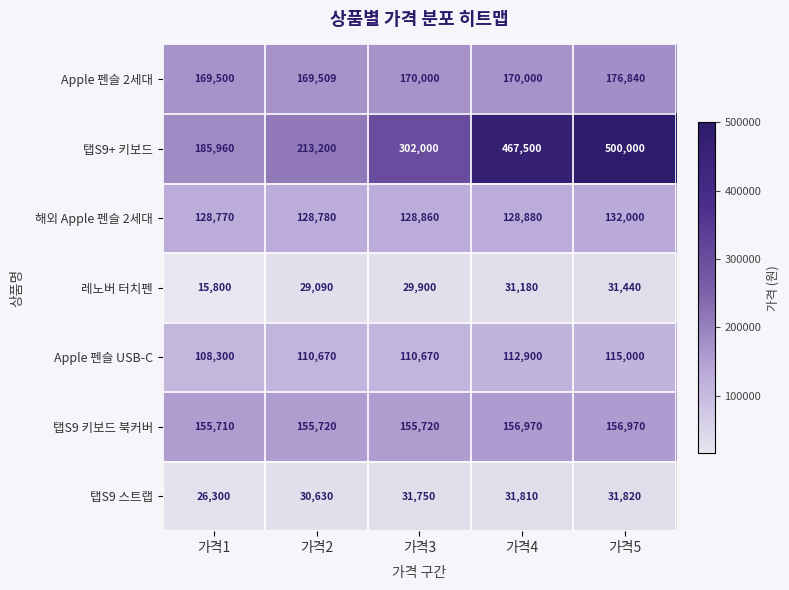

What is the smallest value displayed?

15800